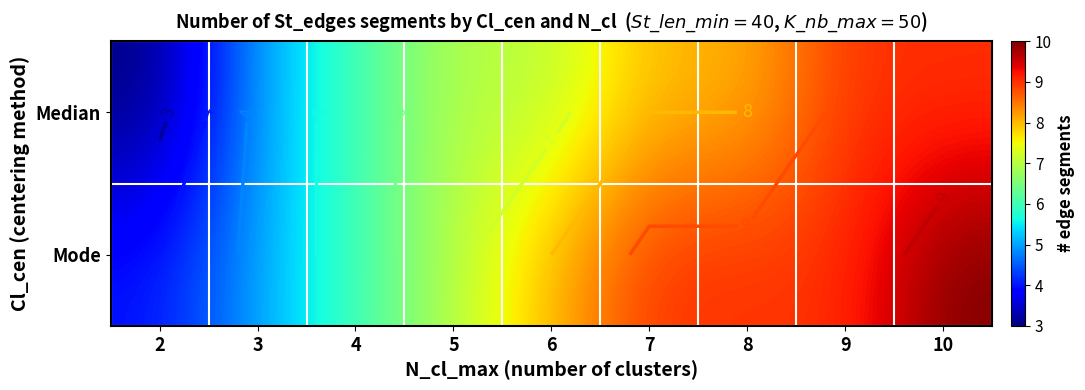

What is the sum of the Median values at 8 and 5?

15